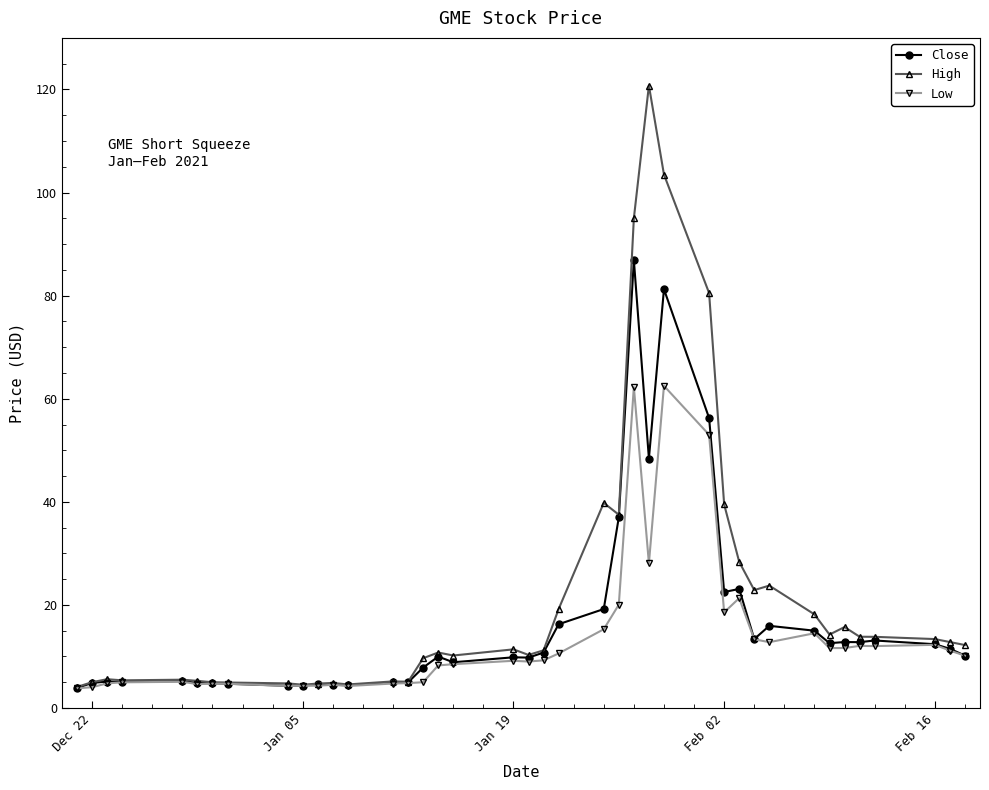

What is the maximum value for High?

120.8